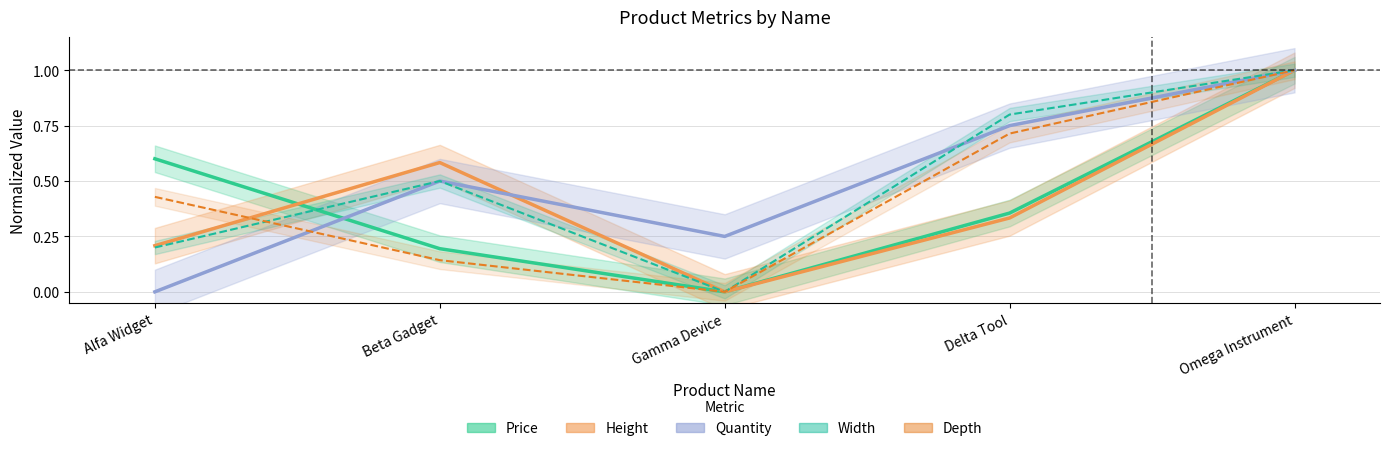

Rank the series at Omega Instrument from lowest to highest value.

Width, Depth, Height, Price, Quantity